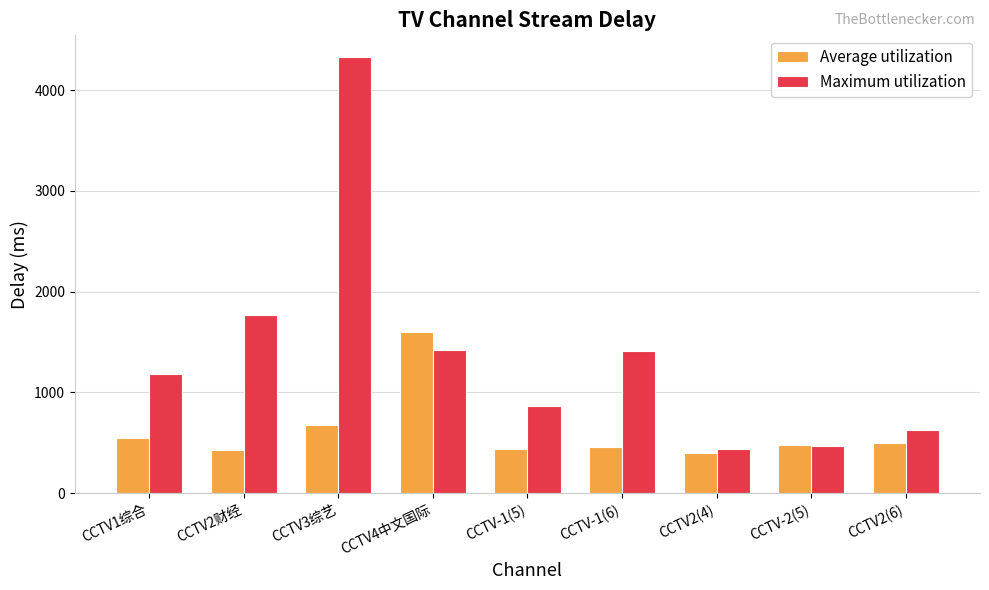

What is the label of the 3rd bar from the right?

CCTV2(4)